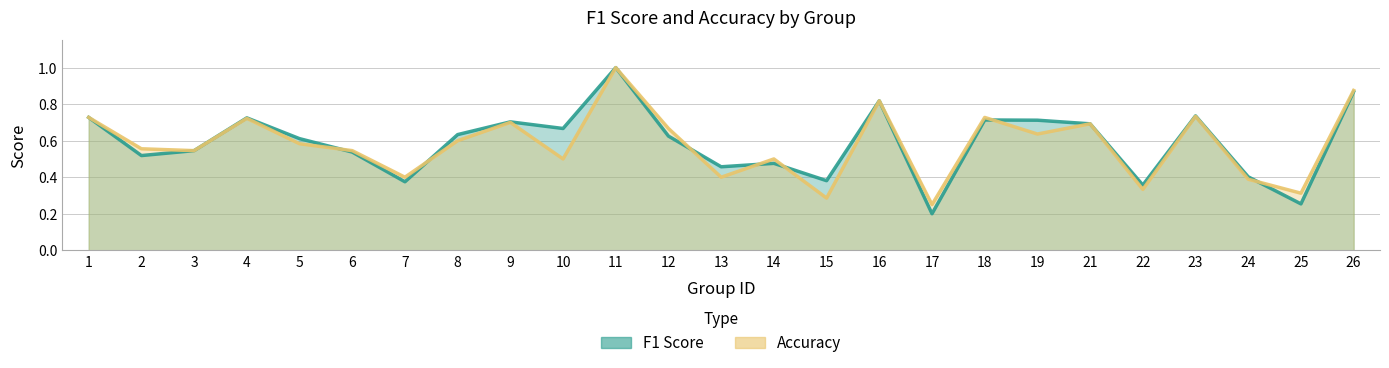

Where is the first local maximum for f1?

4